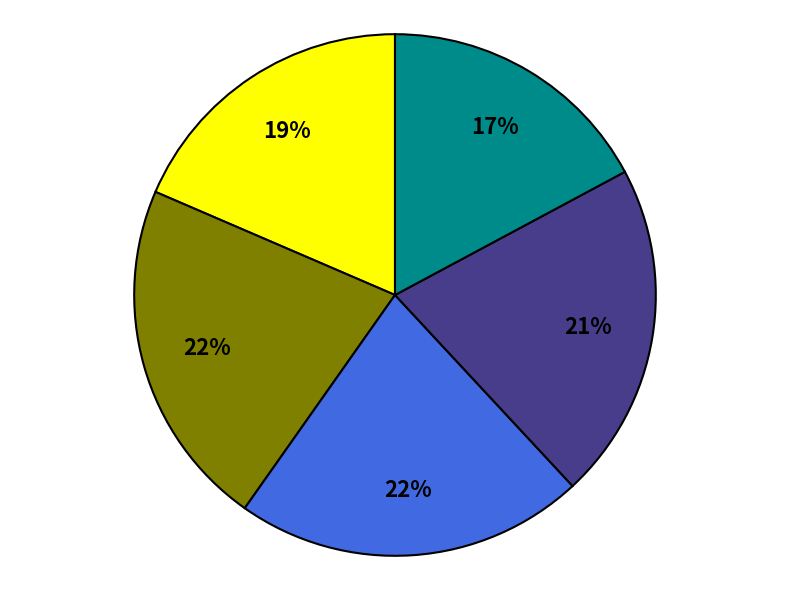

Does any single category account for the majority?

No